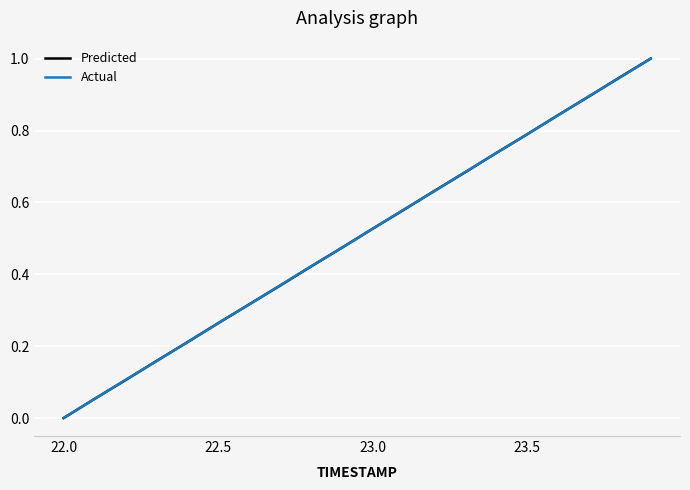

How many series are shown in this chart?

2